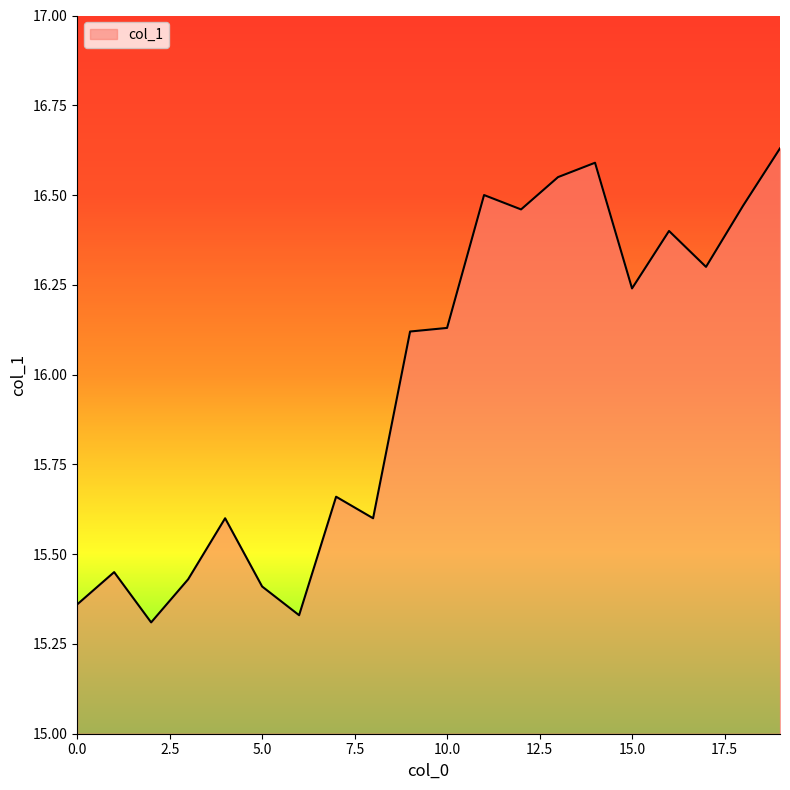

Does the chart display data point markers on the line(s)?

No